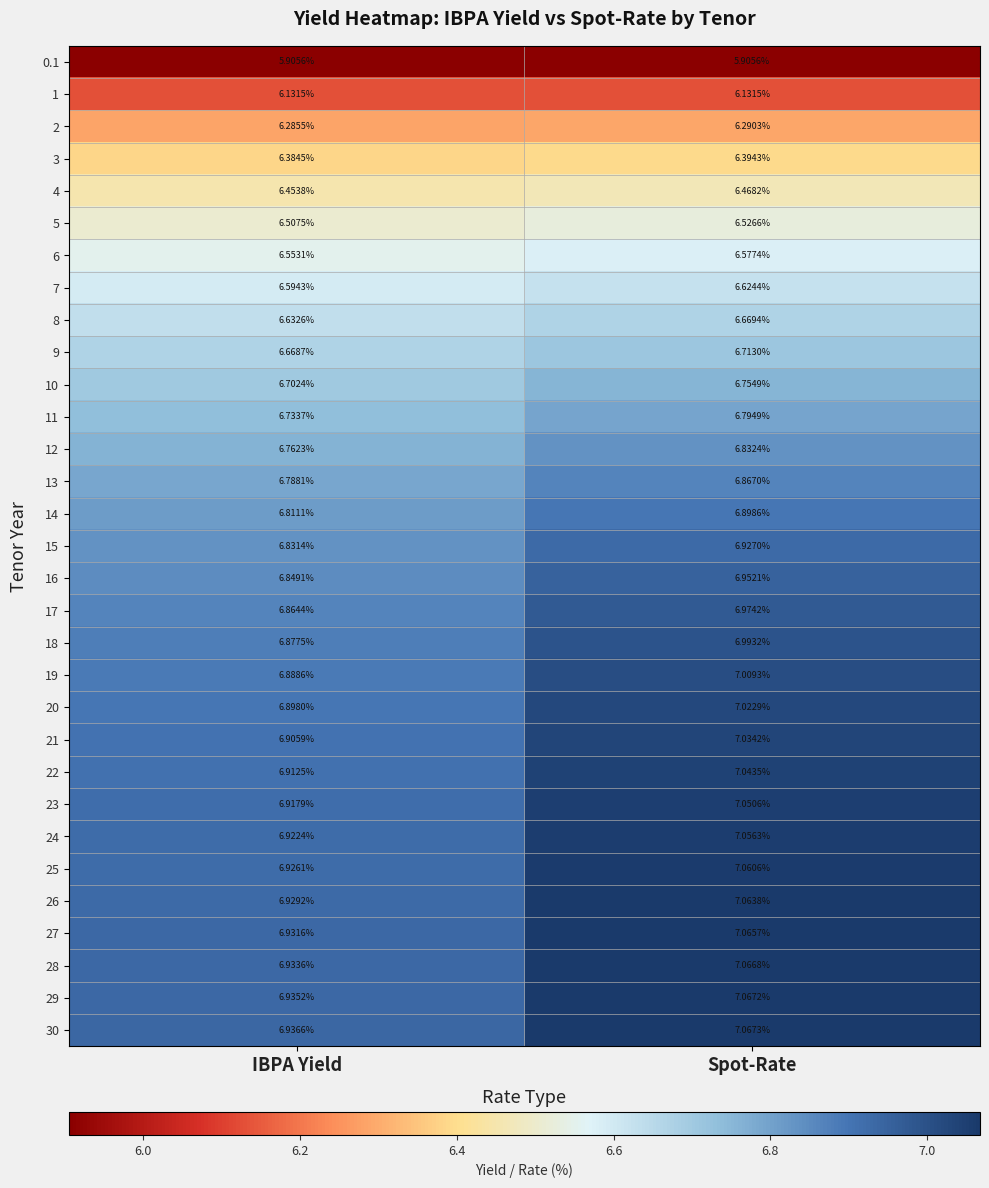

List the labels in order of 25 value, smallest first.

IBPA Yield, Spot-Rate